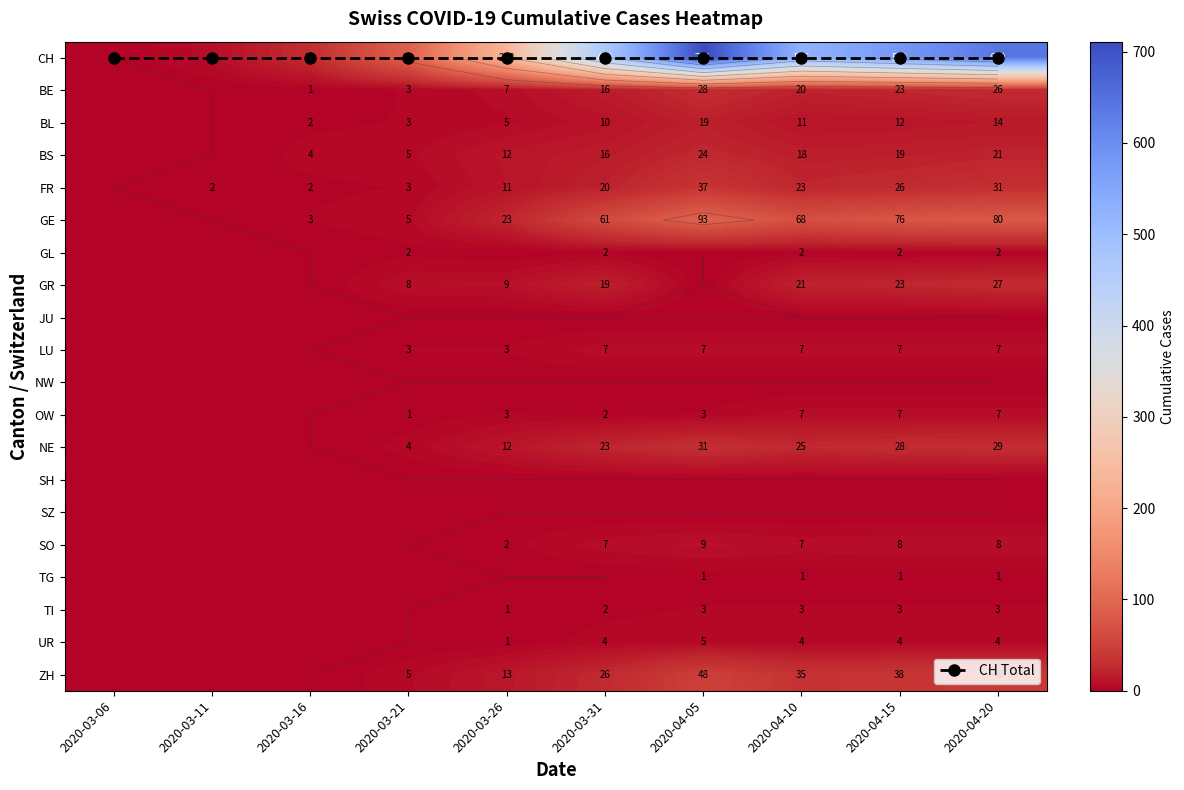

What is the total value across all series at 2020-04-15?

856